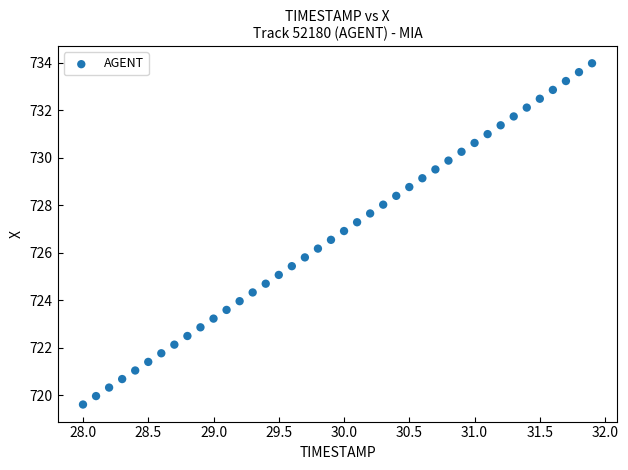

What is the range of X values (max minus min)?

3.9